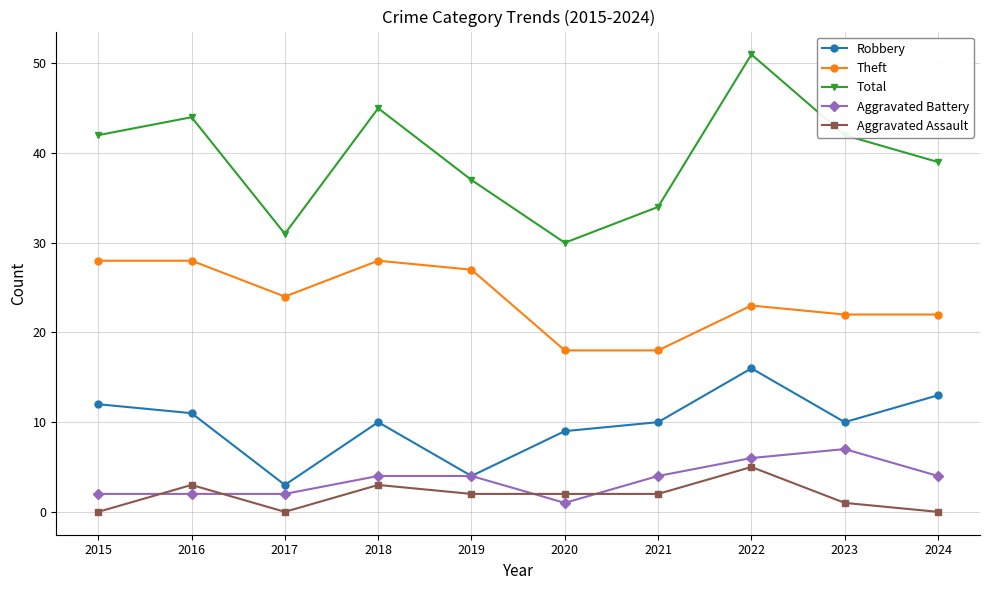

In Total, how many points are lower than both neighbors (excluding endpoints)?

2